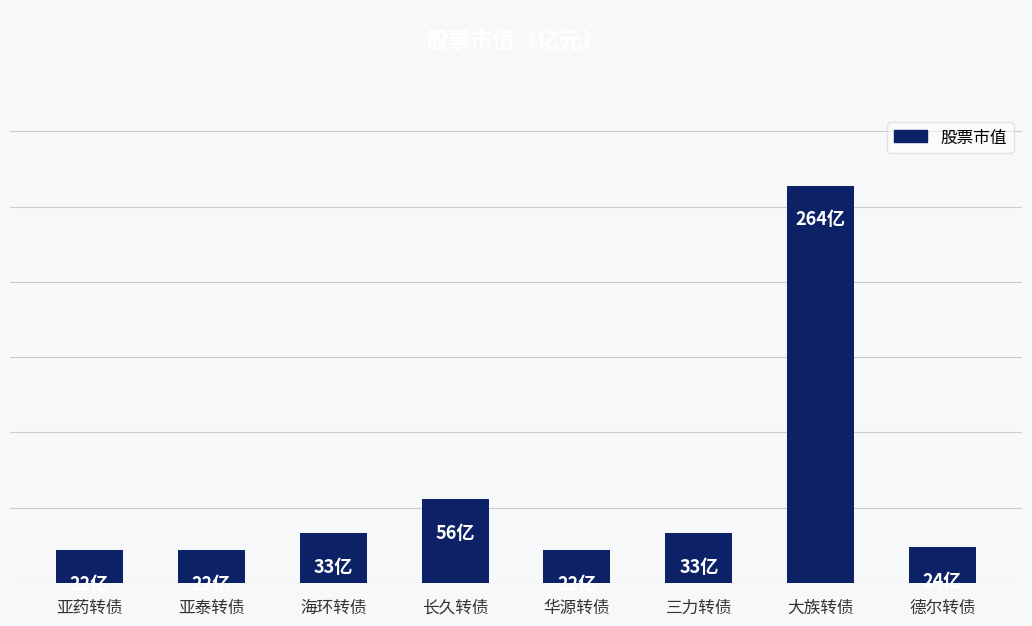

True or false: the data shows 169 at 大族转债.

False